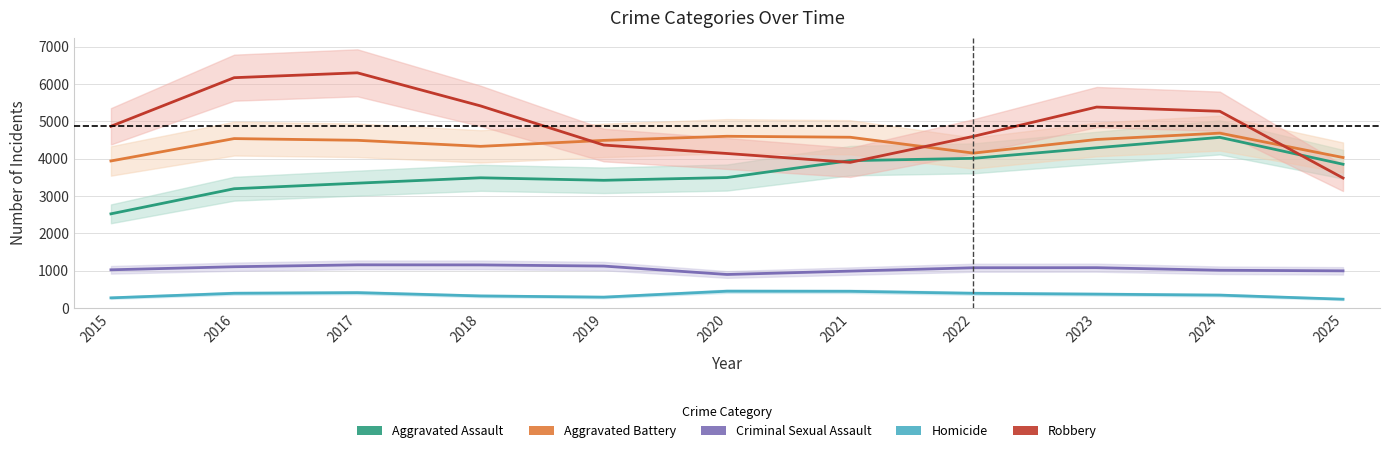

How many data points does each series have?

11